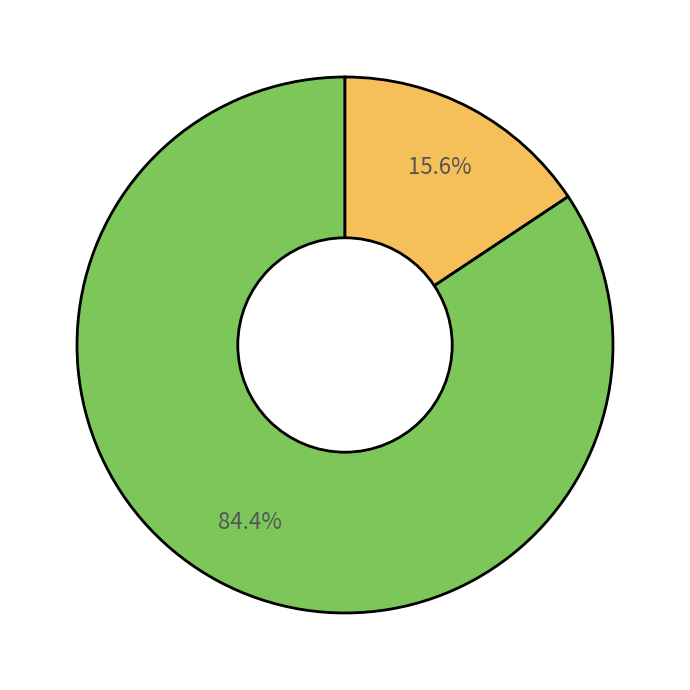

Does any single category account for the majority?

Yes